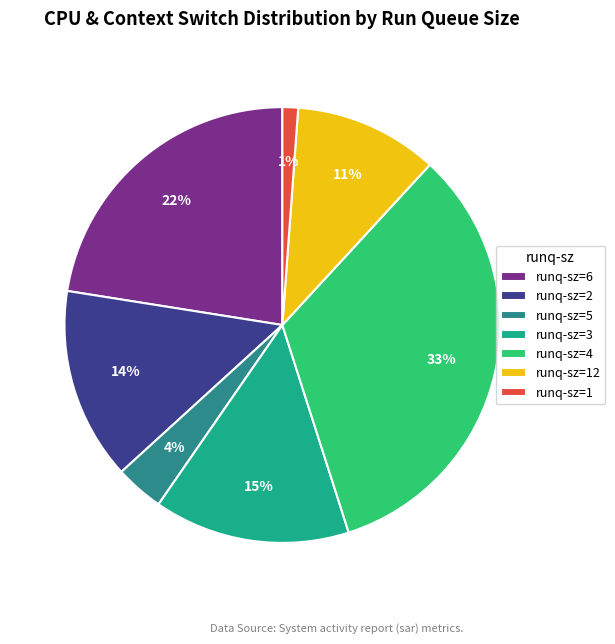

Is the sum of runq-sz=2 and runq-sz=1 greater than half?

No